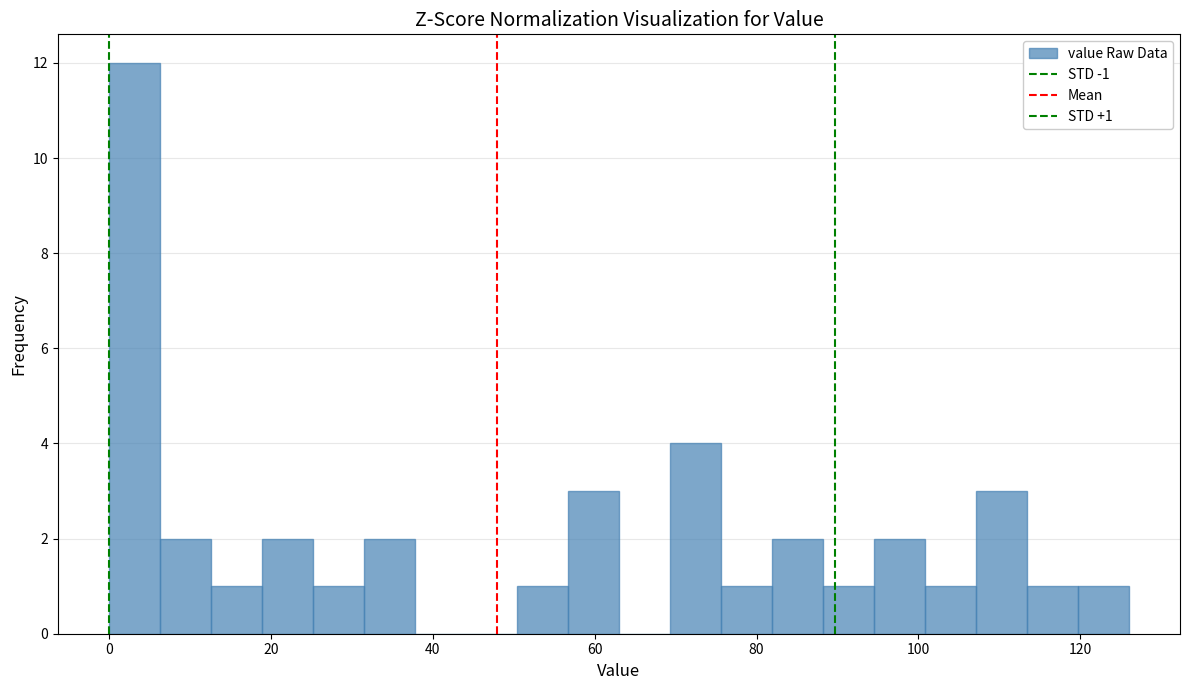

Around what value on the x-axis is the tallest bar? Give the approximate position of its centre, as read against the axis.

4